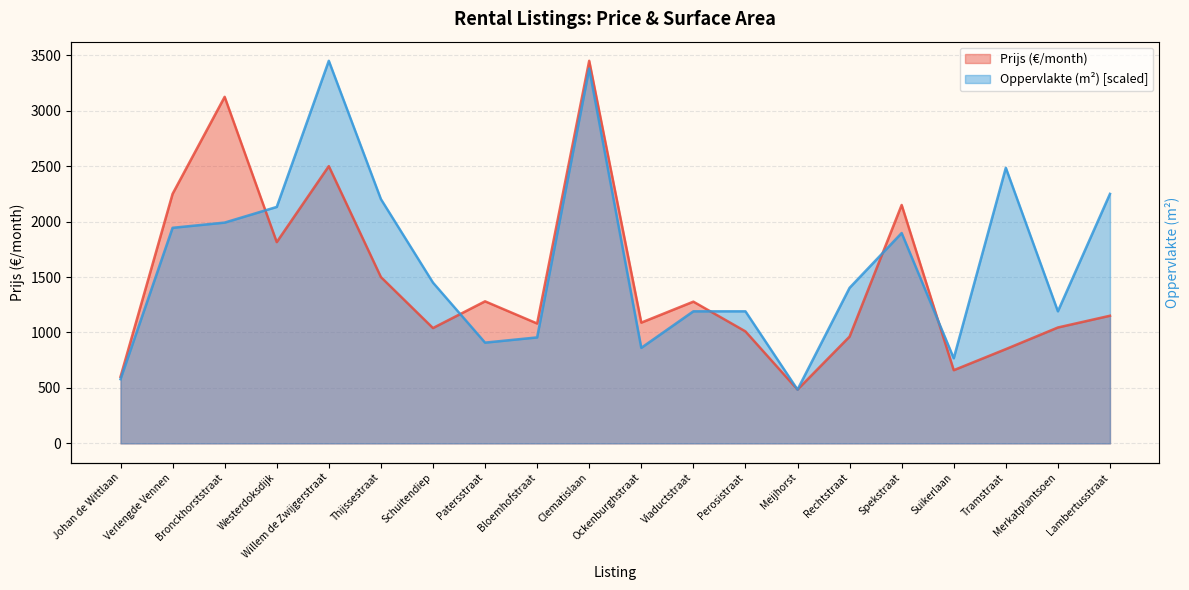

What is the minimum value shown in the chart?

485.0